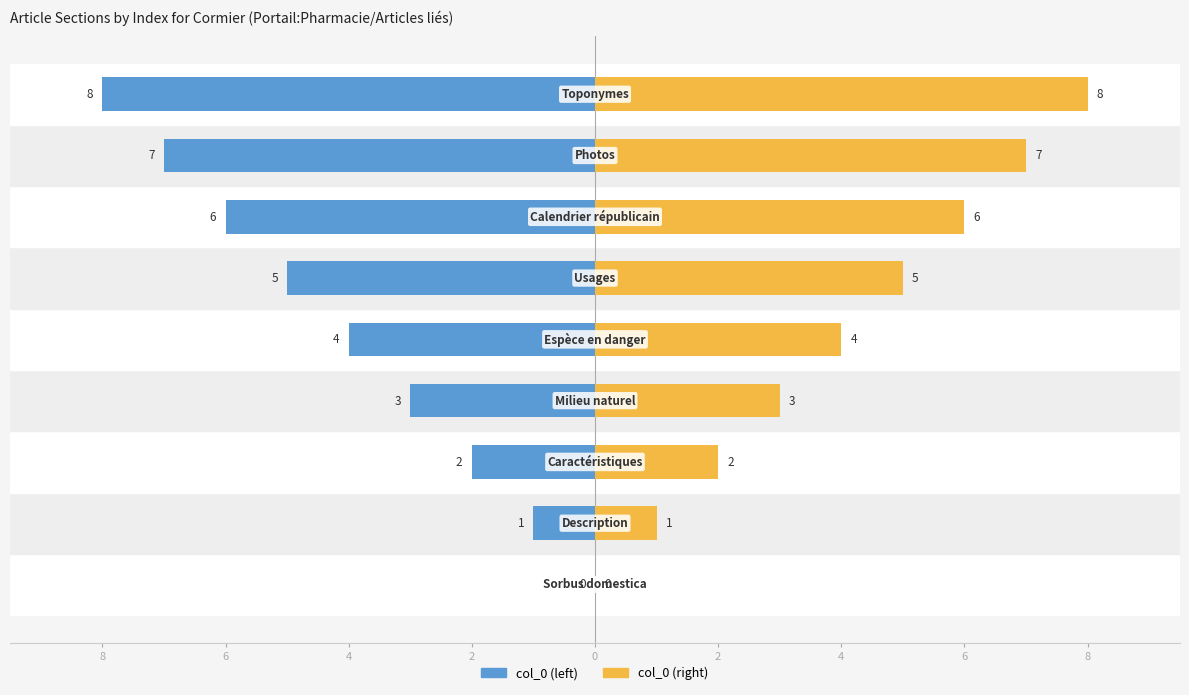

Which series has the largest range (max minus min)?

col_0 (left)